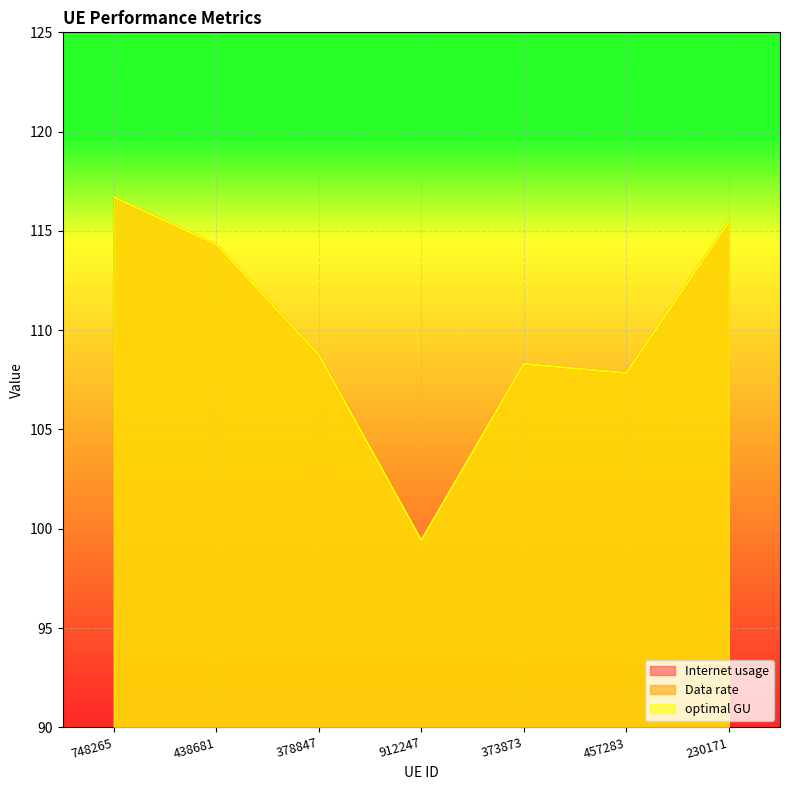

List the labels in order of optimal GU value, largest first.

748265, 230171, 438681, 378847, 373873, 457283, 912247